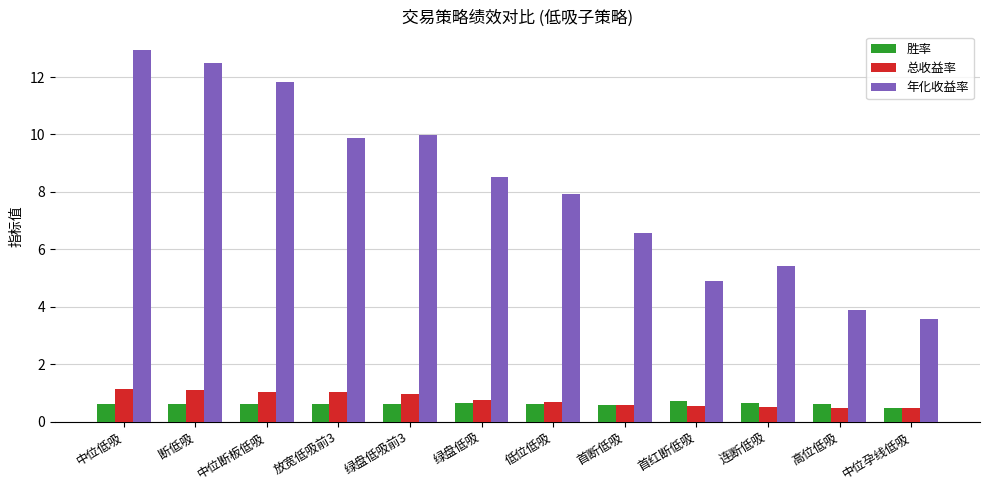

What is the difference between the maximum and minimum values in the 总收益率 series?

0.7